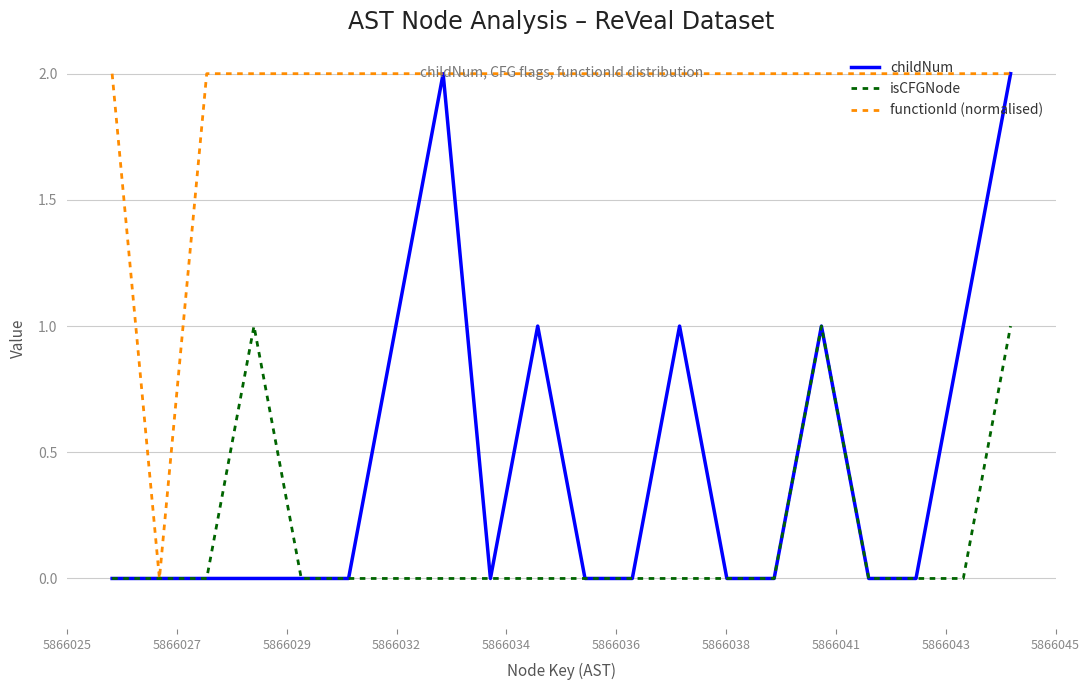

Which series has the largest total across all categories?

functionId (normalised)